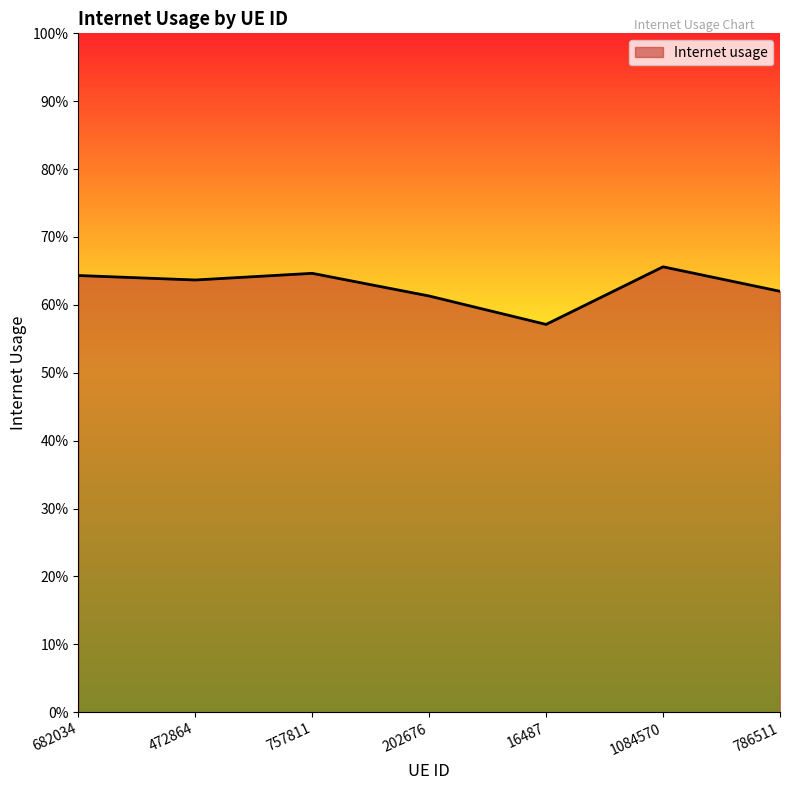

What position from the right is 786511?

1